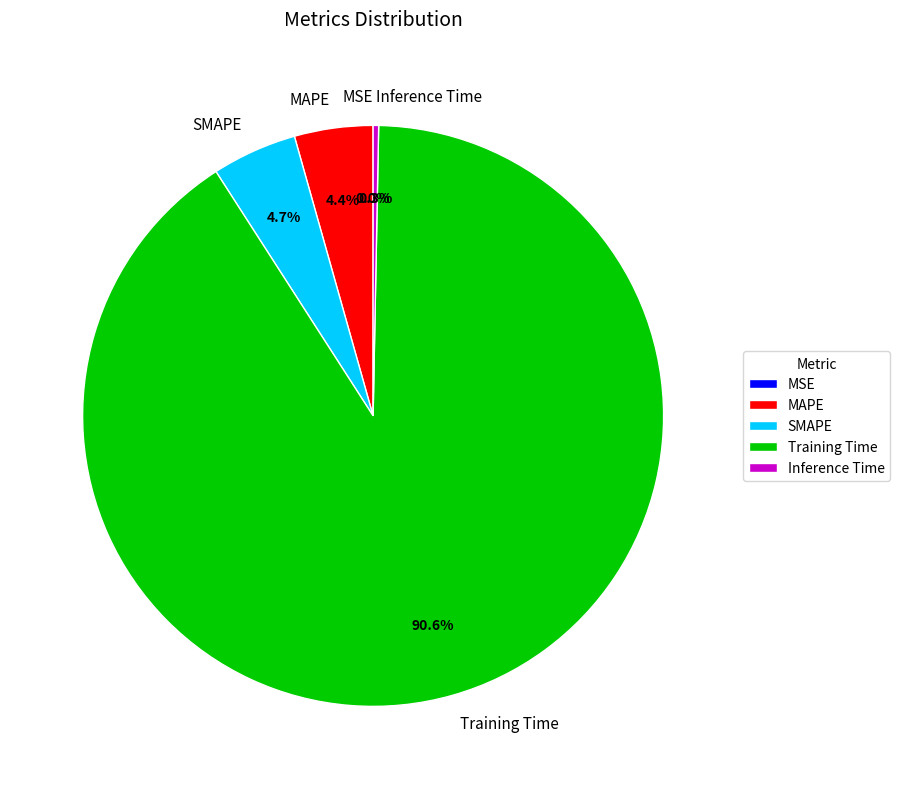

Is there a majority slice in this chart?

Yes